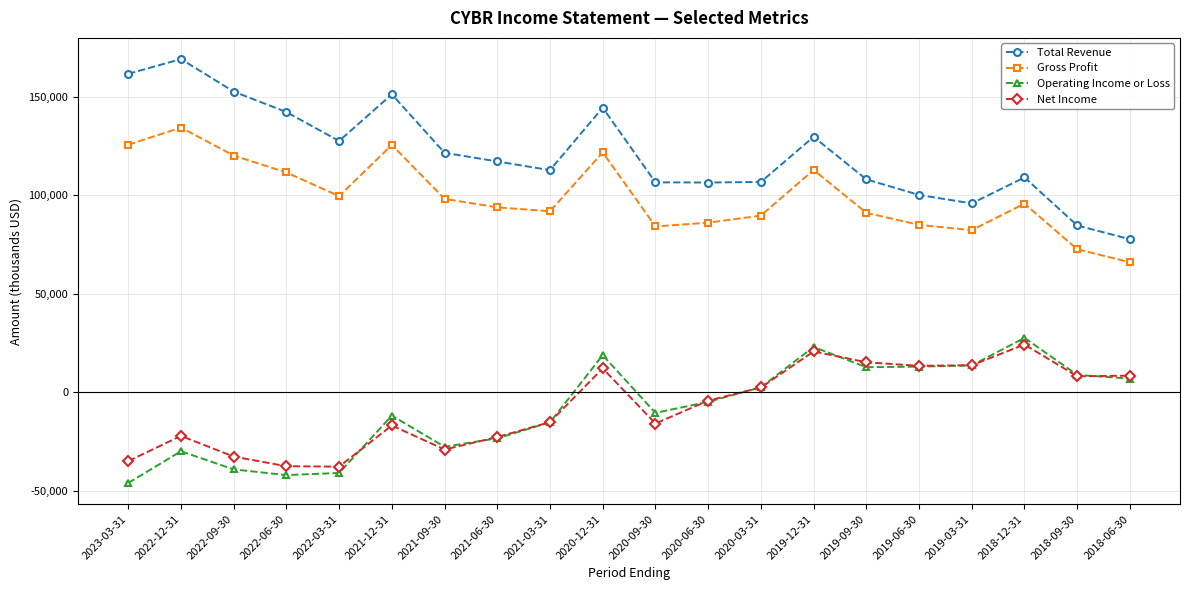

True or false: Operating Income or Loss and Net Income intersect in this chart.

True